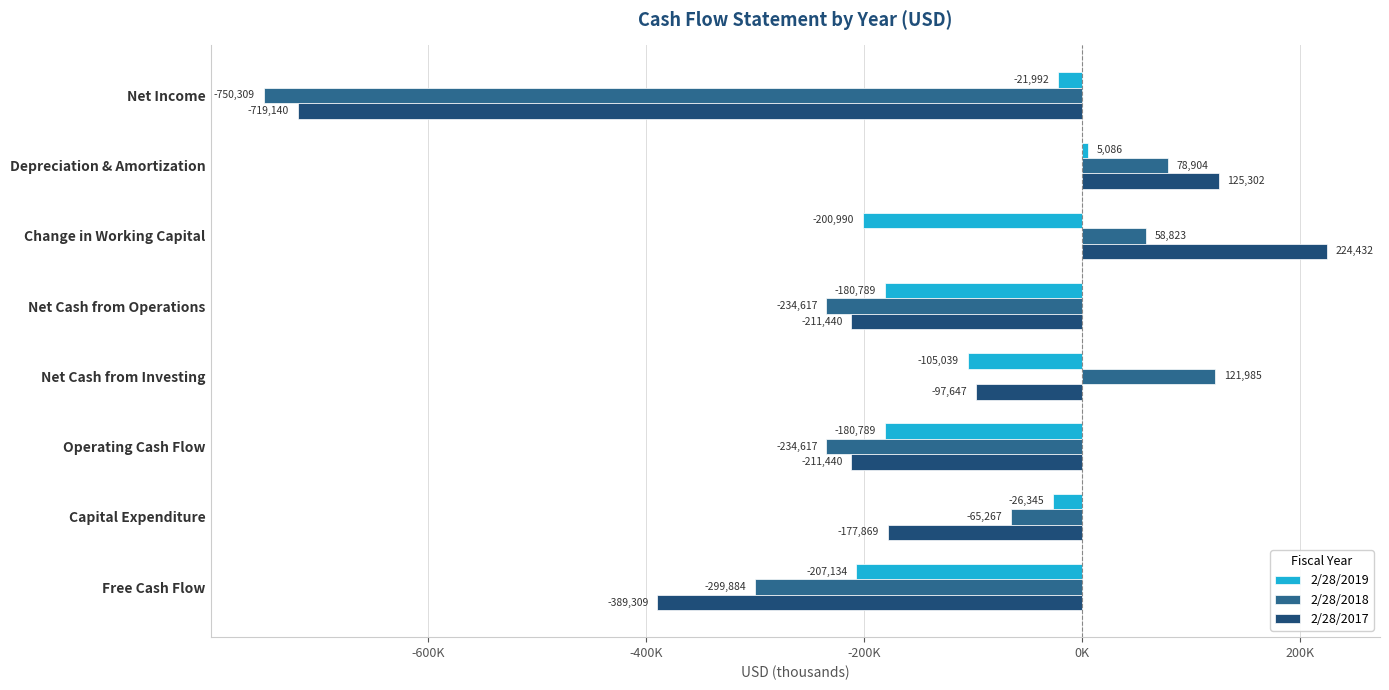

Reading right to left, transcribe all the data shown in this chart.

2/28/2019: -207134	-26345	-180789	-105039	-180789	-200990	5086	-21992
2/28/2018: -299884	-65267	-234617	121985	-234617	58823	78904	-750309
2/28/2017: -389309	-177869	-211440	-97647	-211440	224432	125302	-719140